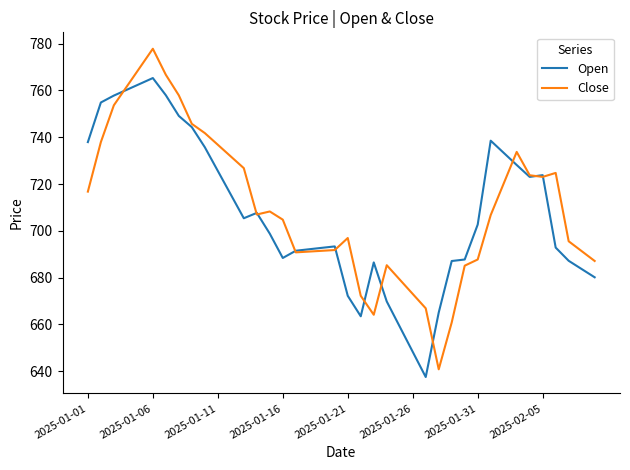

What is the minimum value shown in the chart?

637.5